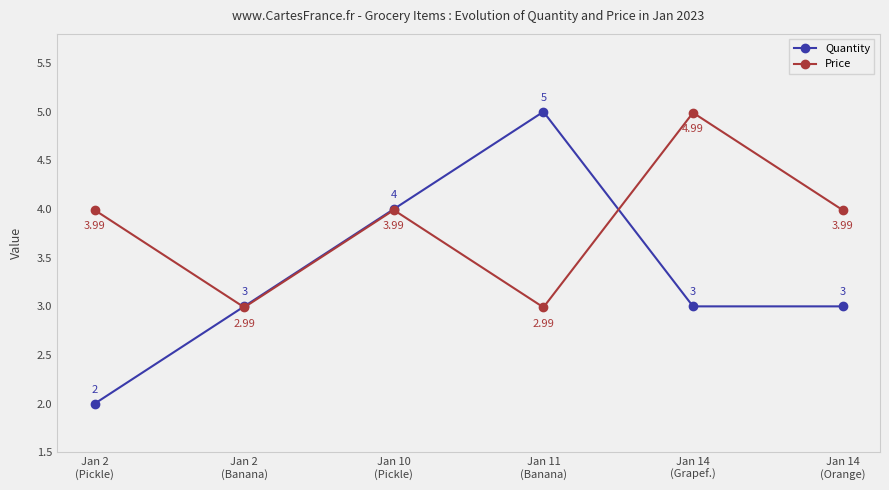

How many data points in Price are above 3?

4